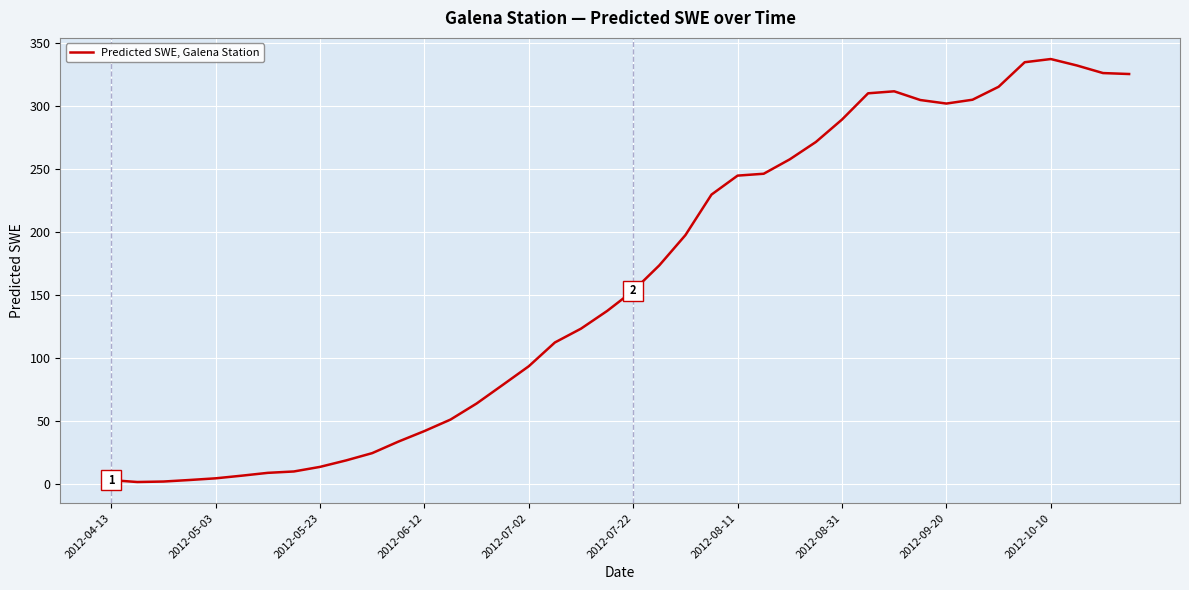

What is the difference between the maximum and minimum values?

335.7